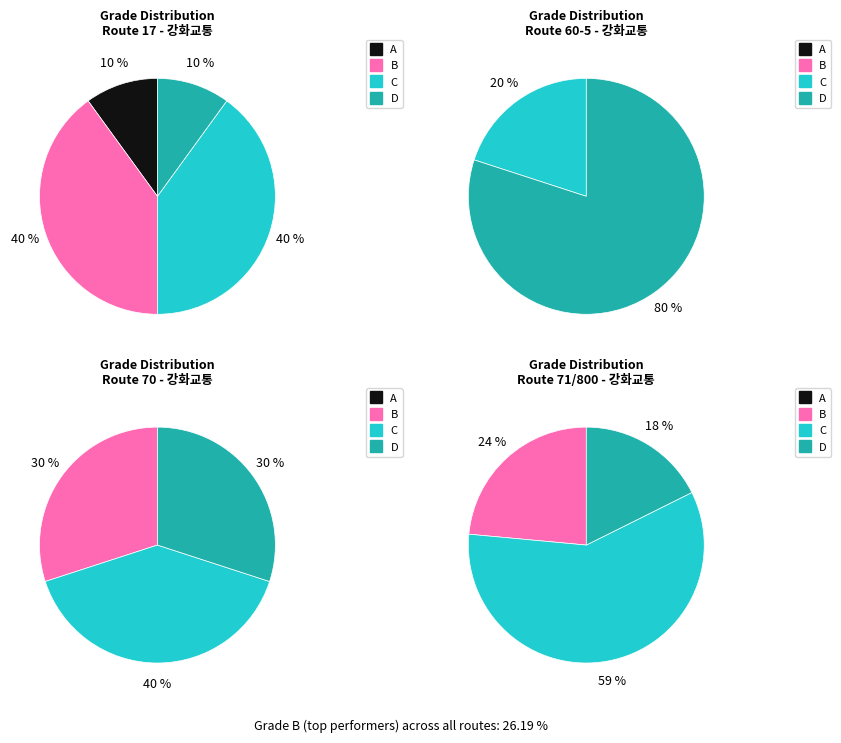

How many segments does this pie chart have?

4